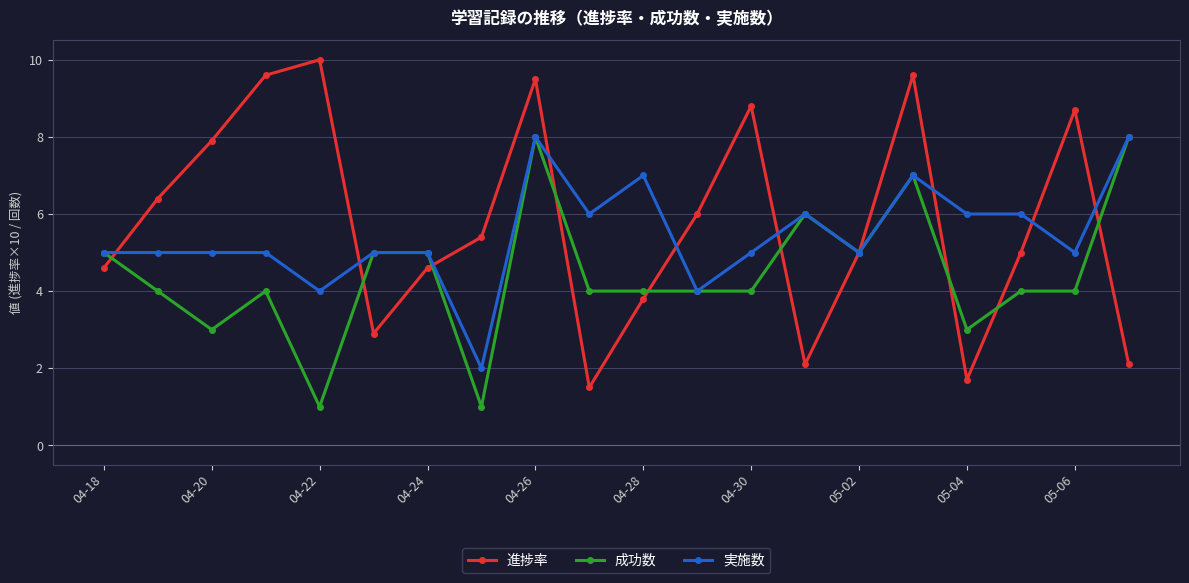

True or false: 進捗率 has more than 1 interior local peaks.

True